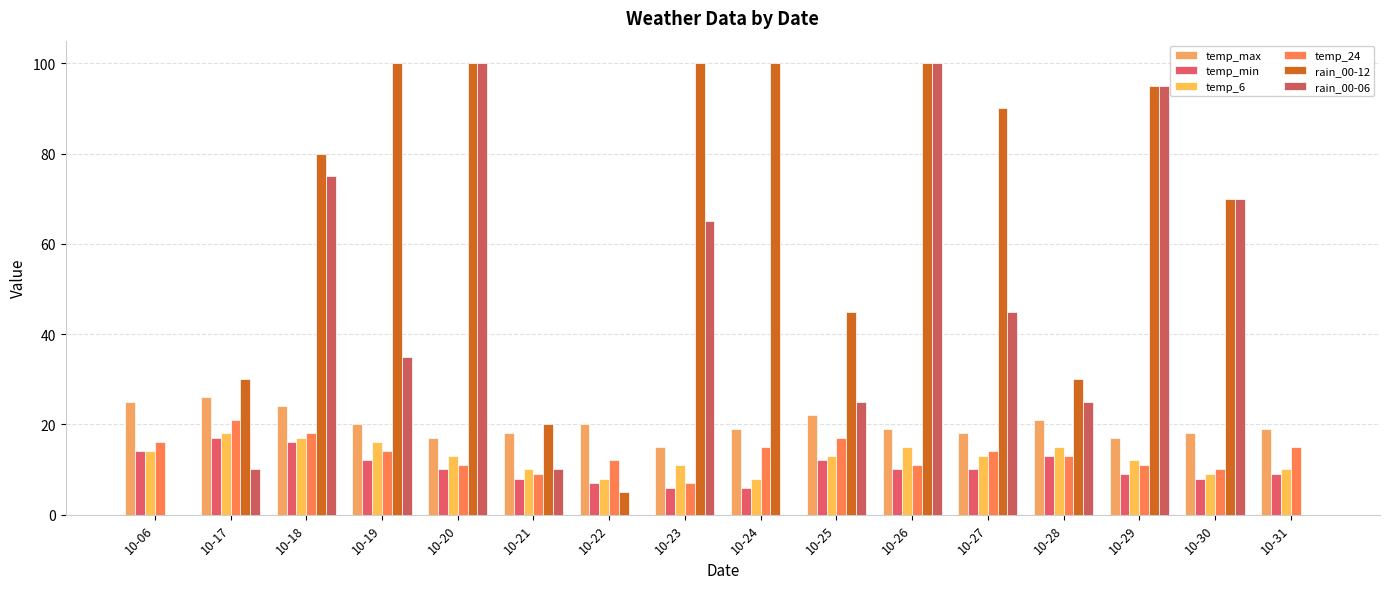

Are the bars horizontal?

No